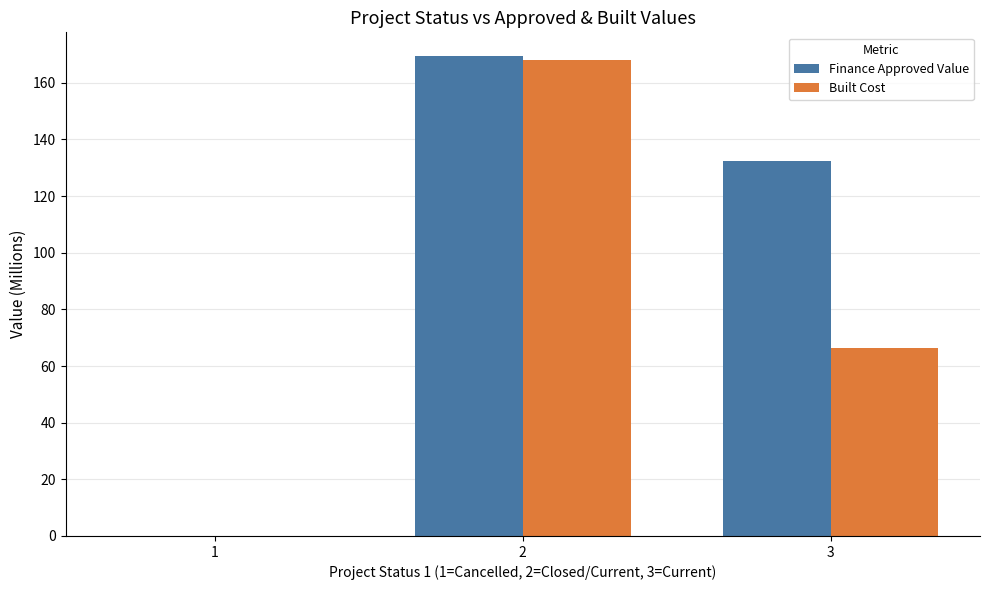

Is the value of Finance Approved Value at 3 greater than the value of Built Cost at 2?

No